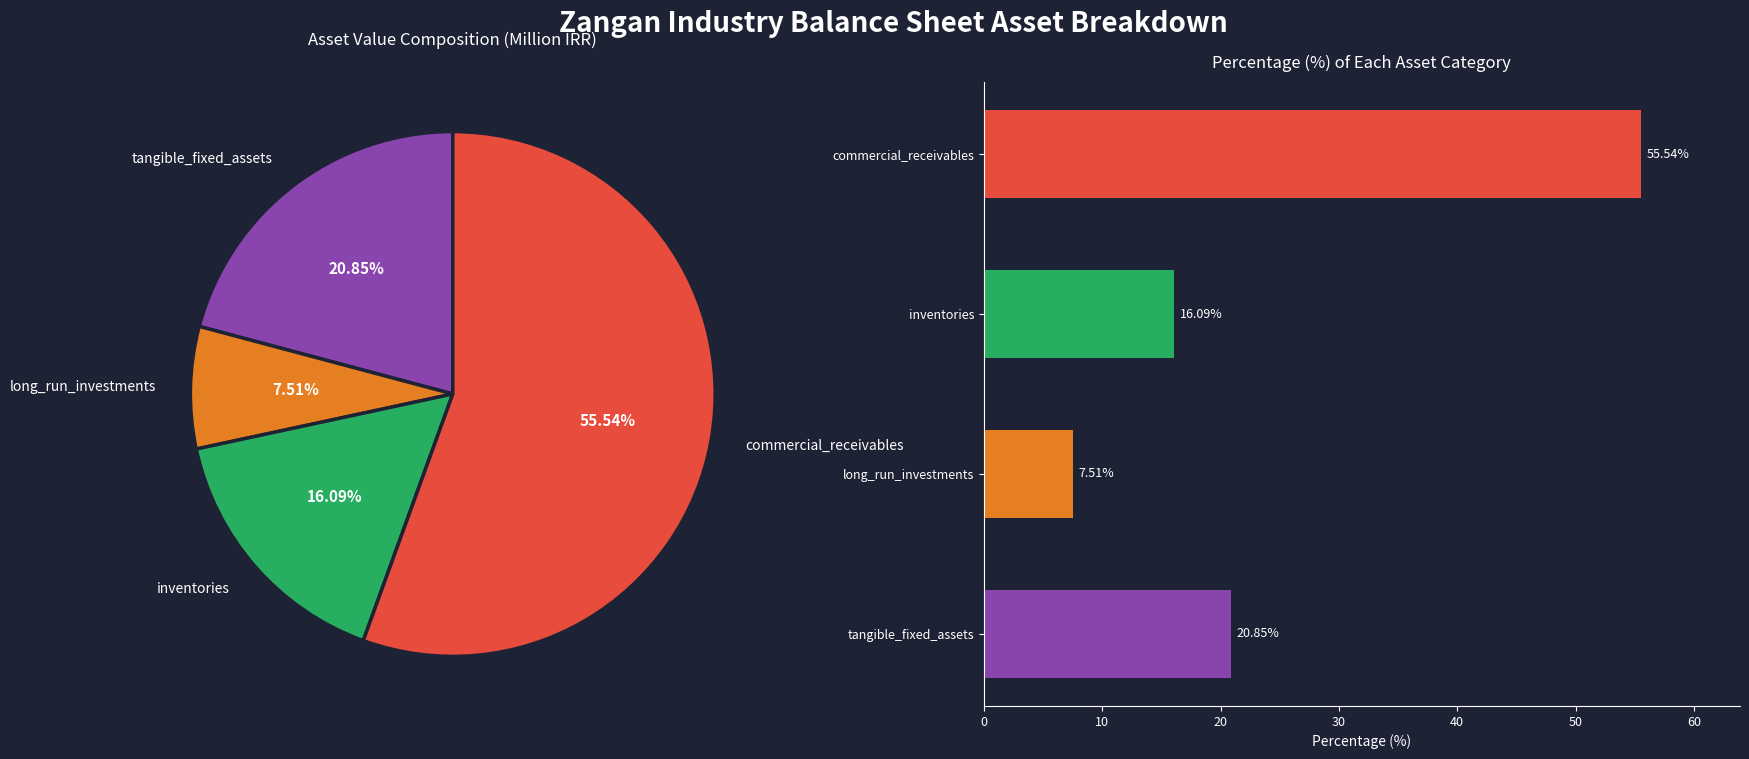

Do commercial_receivables and inventories together represent more than half of the pie?

Yes